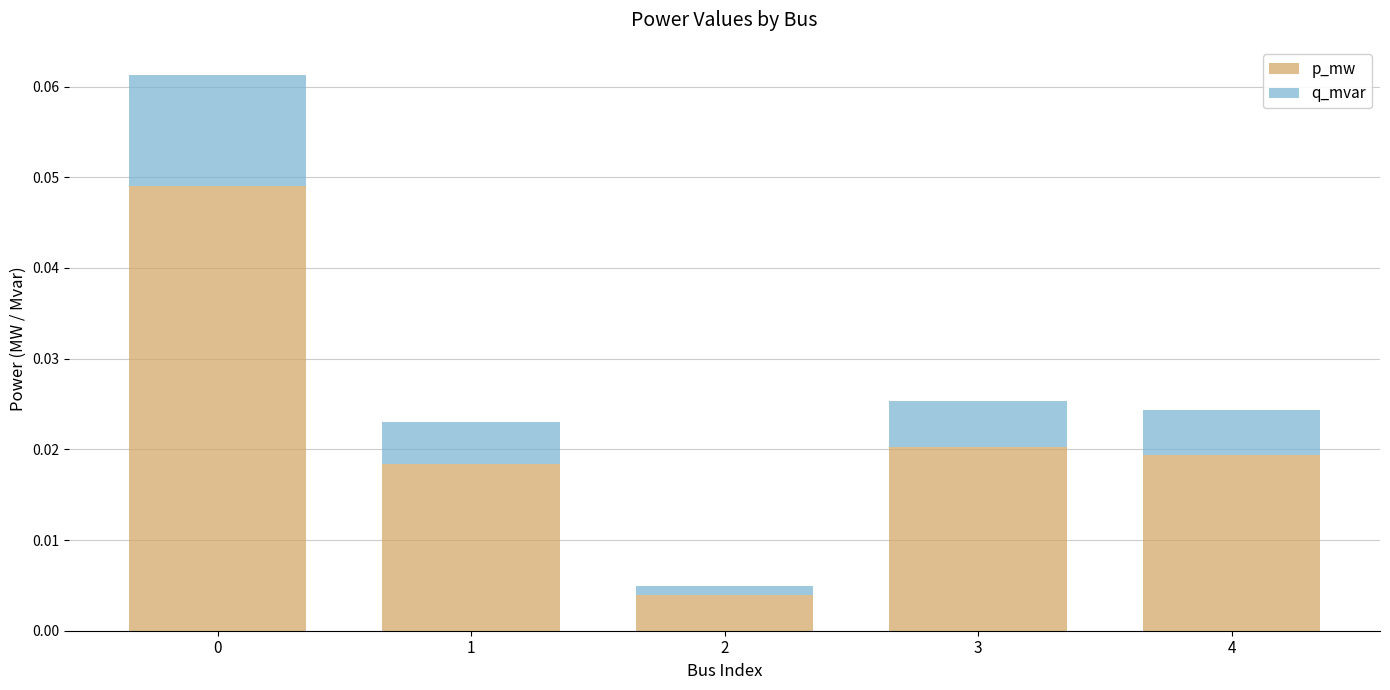

Which series changed the most between 0 and 4?

p_mw